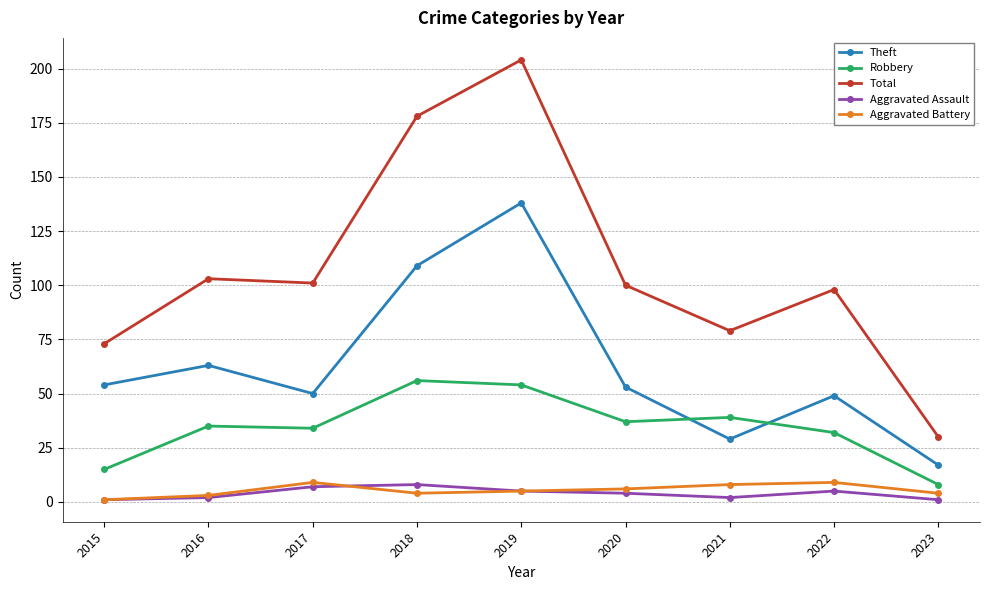

Where is the first local minimum for Total?

2017